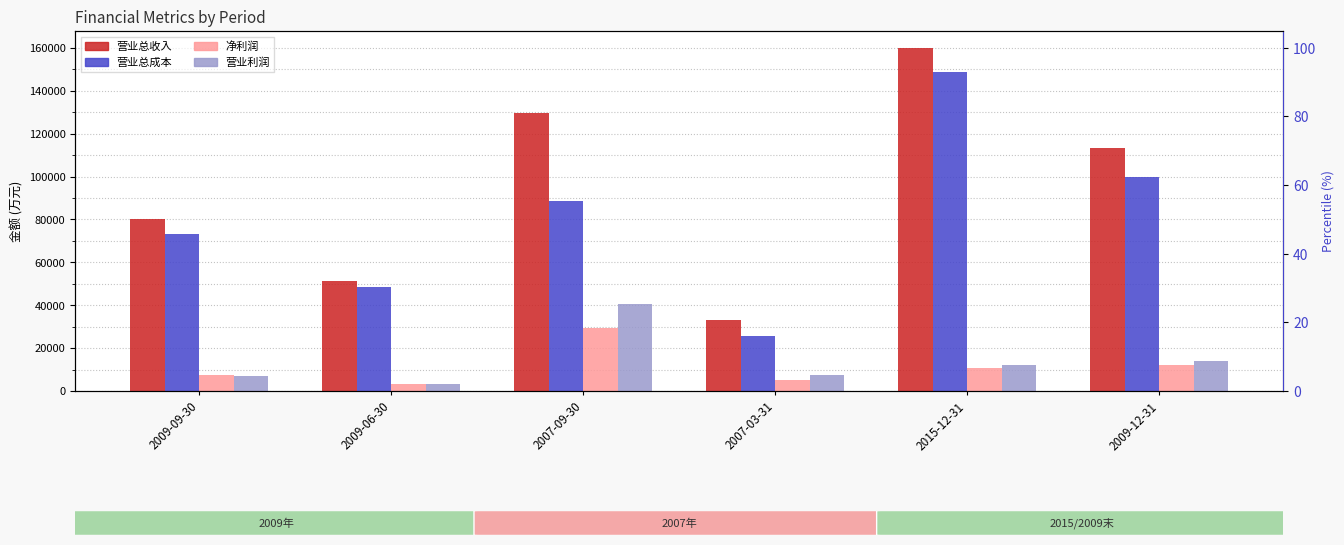

Are the bars grouped side by side (vs. stacked)?

Yes